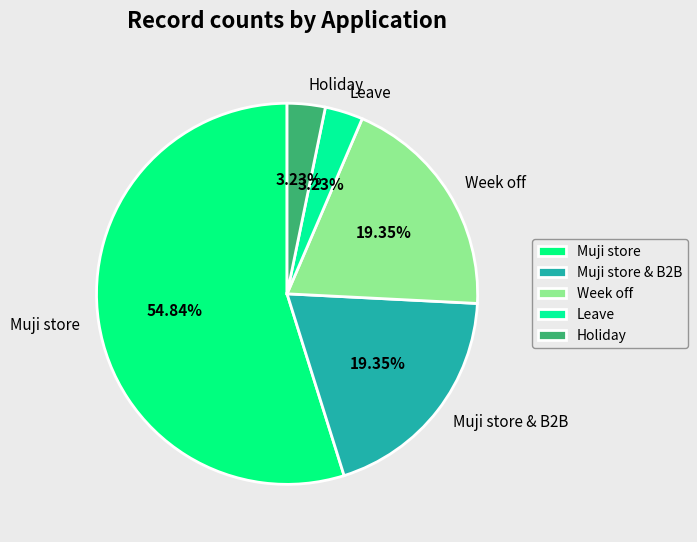

Which category has the biggest portion of the pie?

Muji store